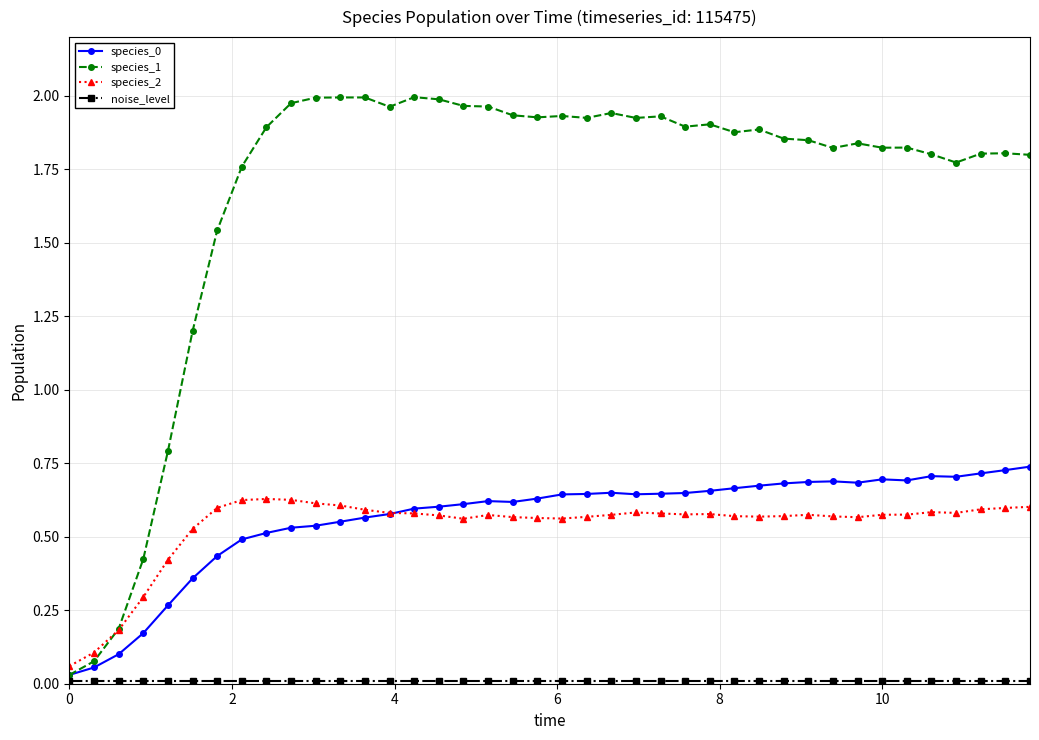

Which series has the largest total across all categories?

species_1